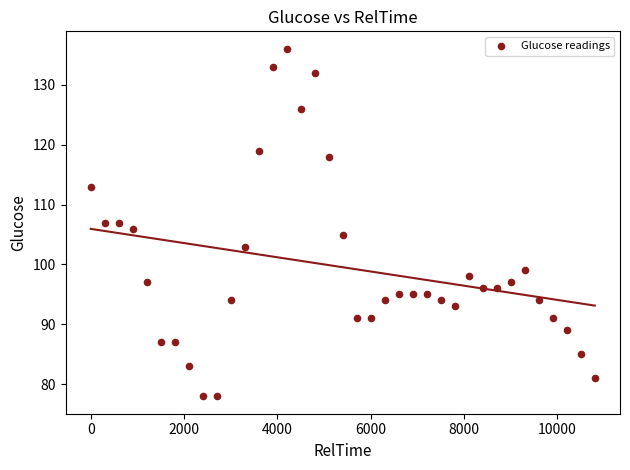

What is the range of Y values (max minus min)?

58